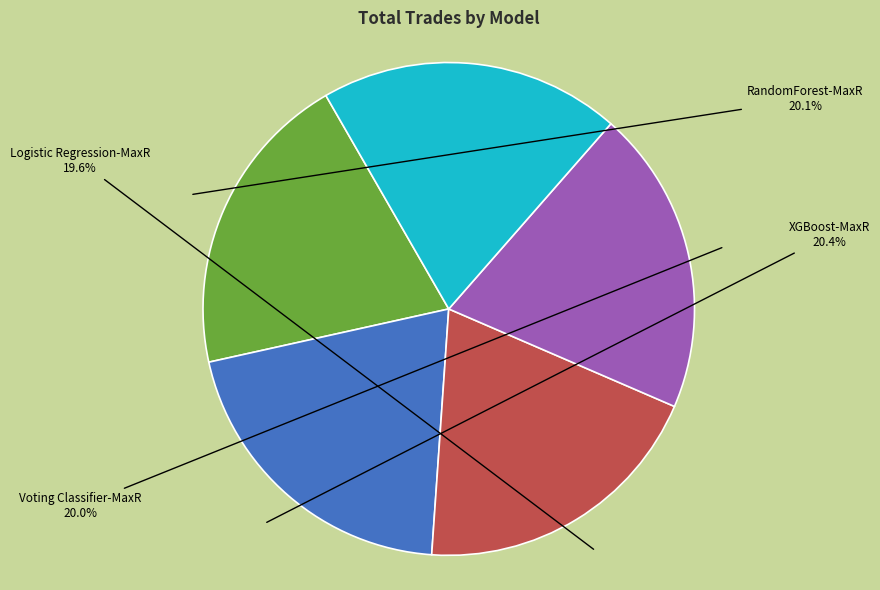

Do RandomForest-MaxR and XGBoost-MaxR together represent more than half of the pie?

No